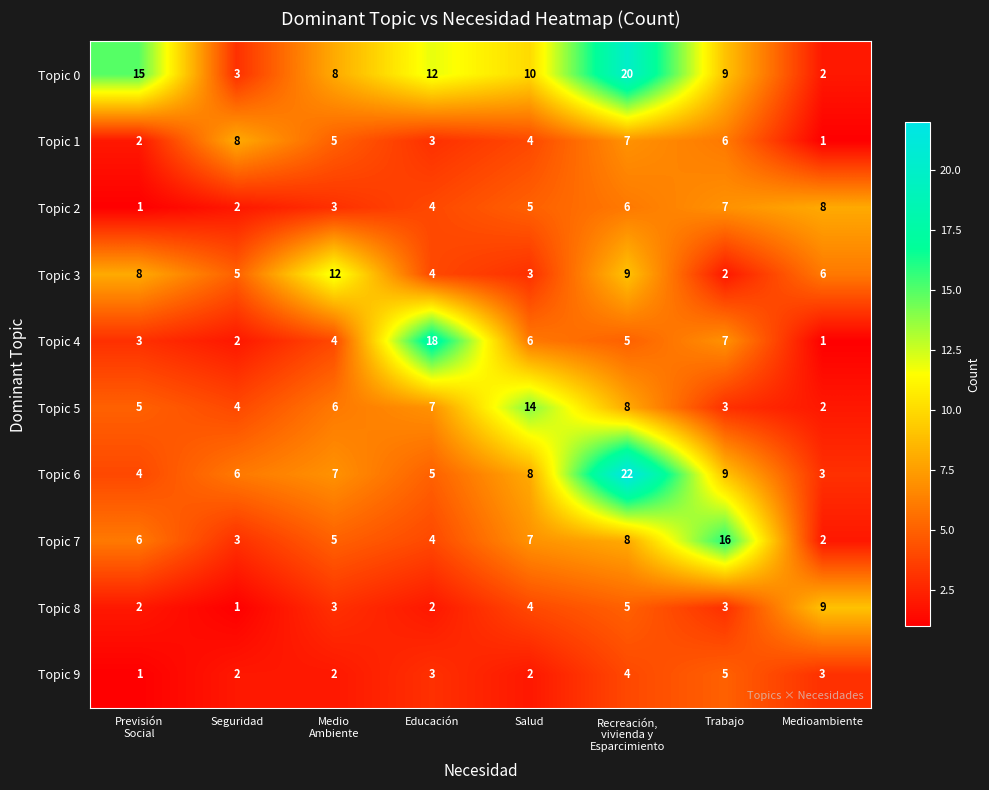

Which category has the highest value in the Topic 7 series?

Trabajo